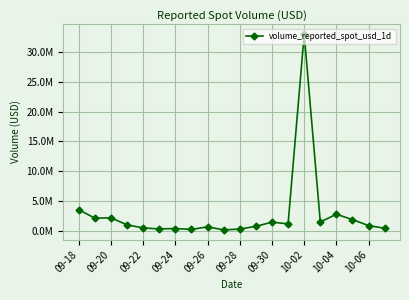

How many lines are shown in the chart?

1